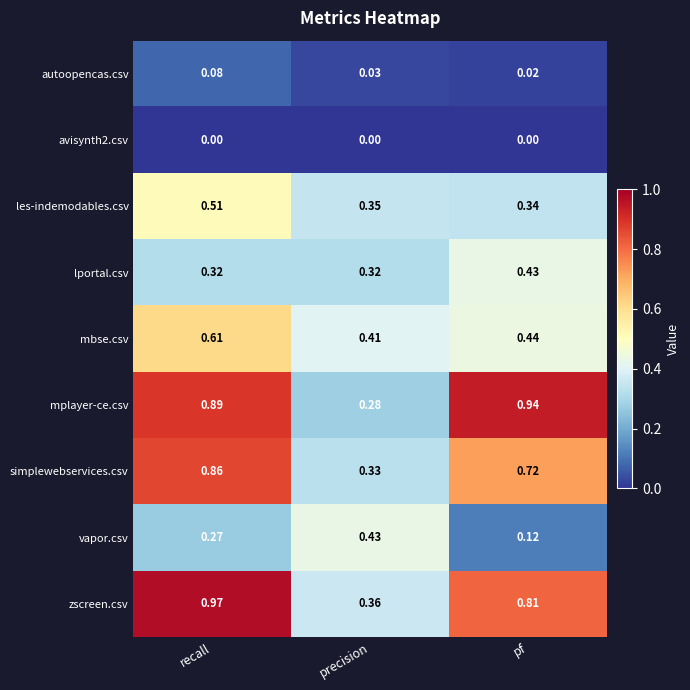

Which category has the highest value in the les-indemodables.csv series?

recall